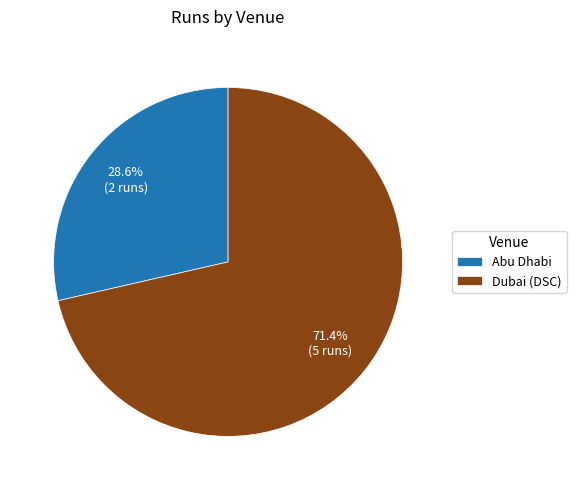

What is the majority slice?

Dubai (DSC)